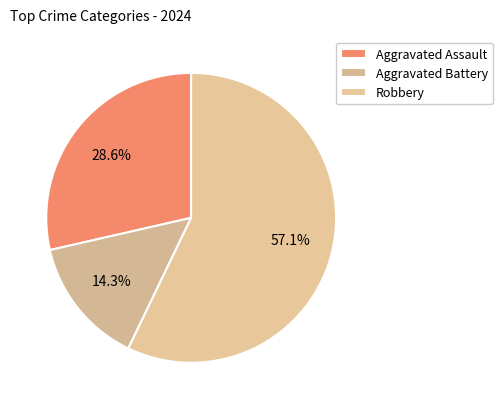

Is it true that Aggravated Battery is 24% of the pie?

False